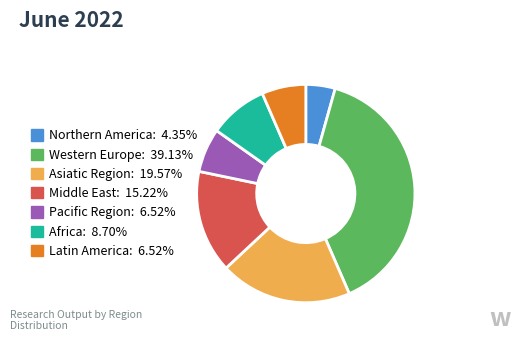

Which category has the biggest portion of the pie?

Western Europe